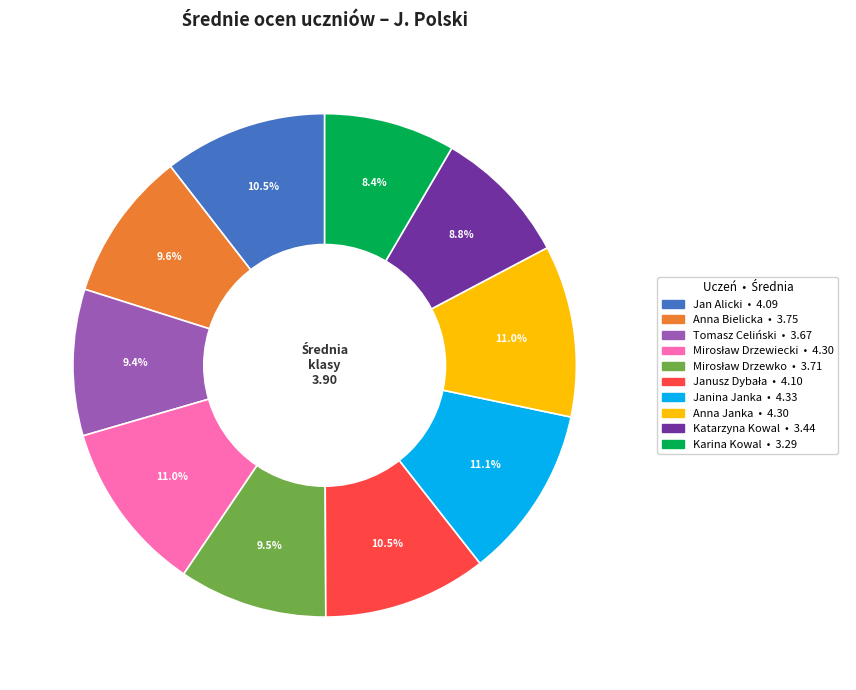

How much of the chart is everything except Karina Kowal?

91.6%